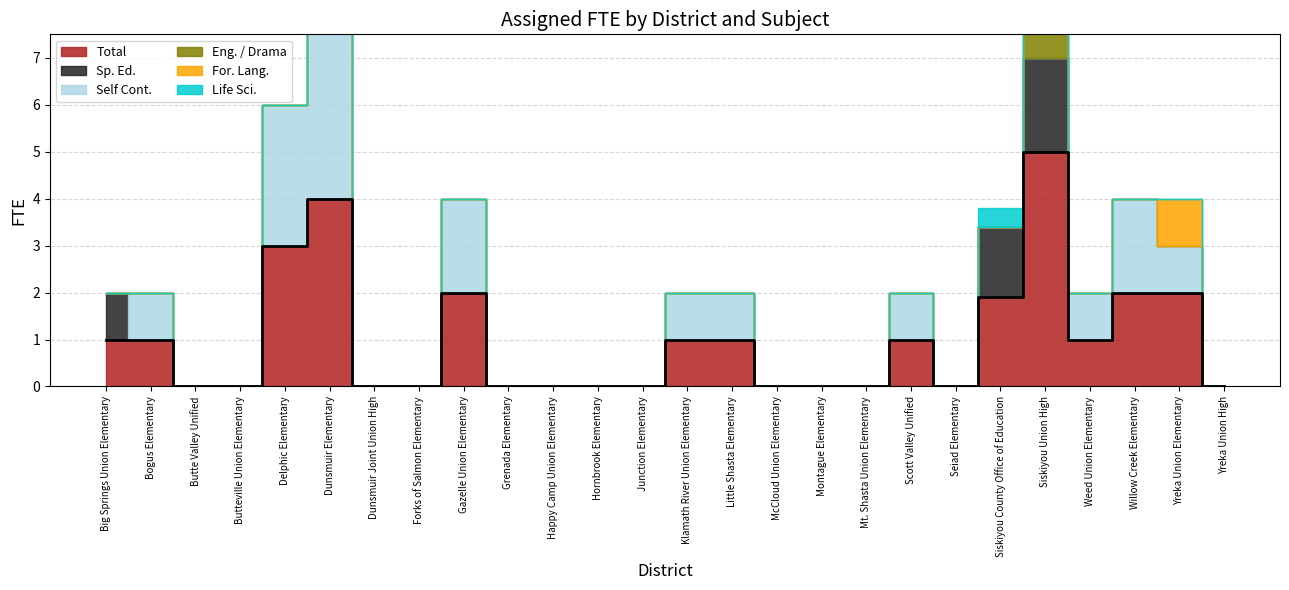

True or false: Self Cont. has more than 0 interior local peaks.

True